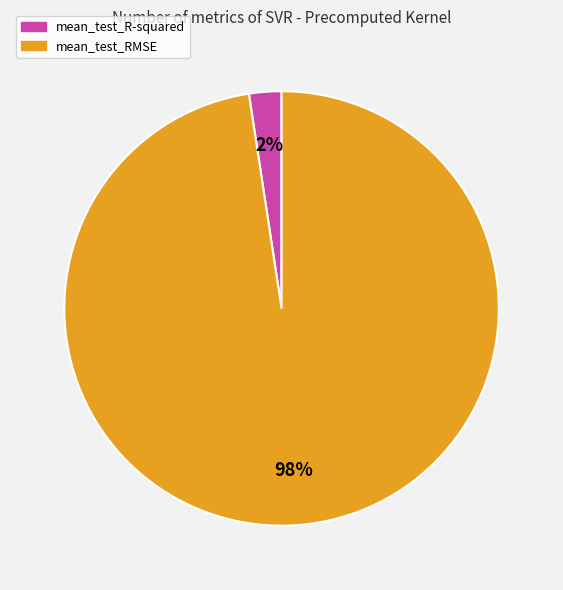

Does any single category account for the majority?

Yes